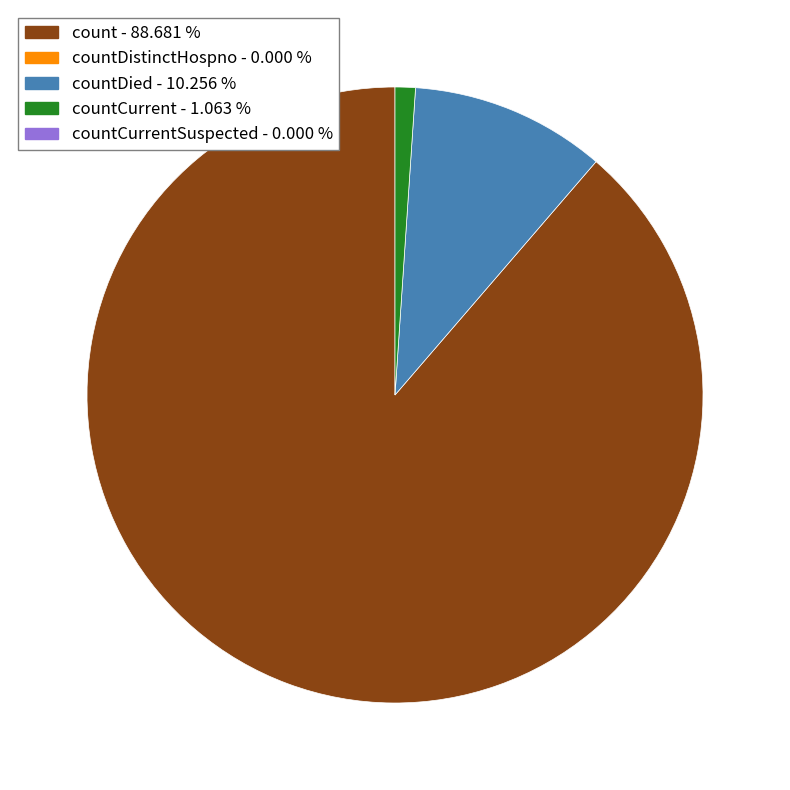

Is there a majority slice in this chart?

Yes